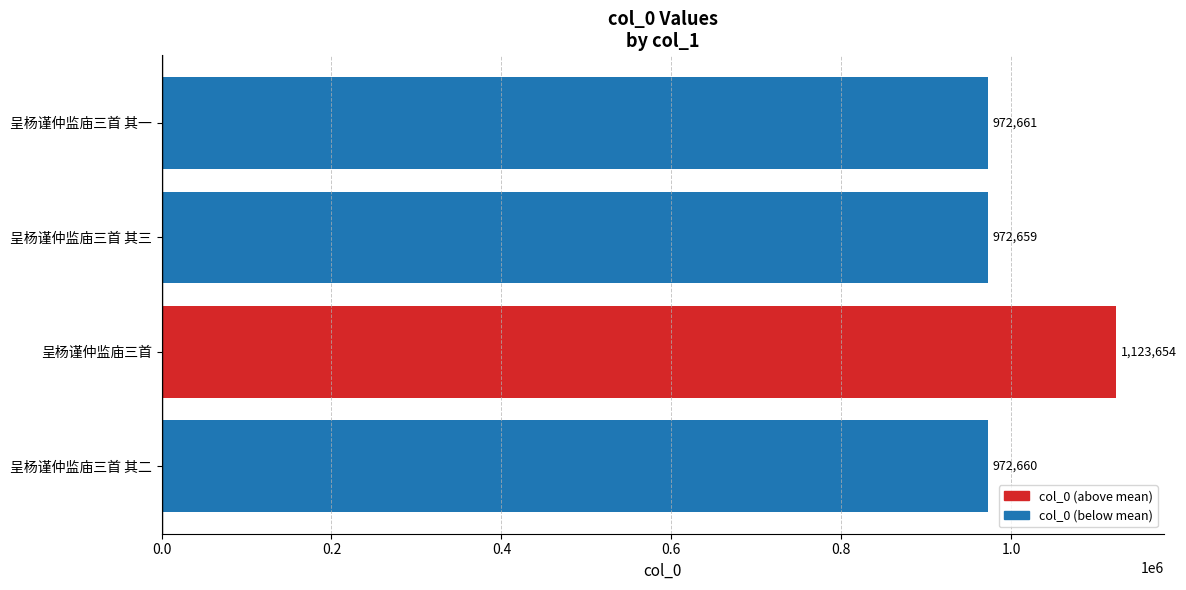

Rank the categories by value from lowest to highest.

呈杨谨仲监庙三首 其三, 呈杨谨仲监庙三首 其二, 呈杨谨仲监庙三首 其一, 呈杨谨仲监庙三首